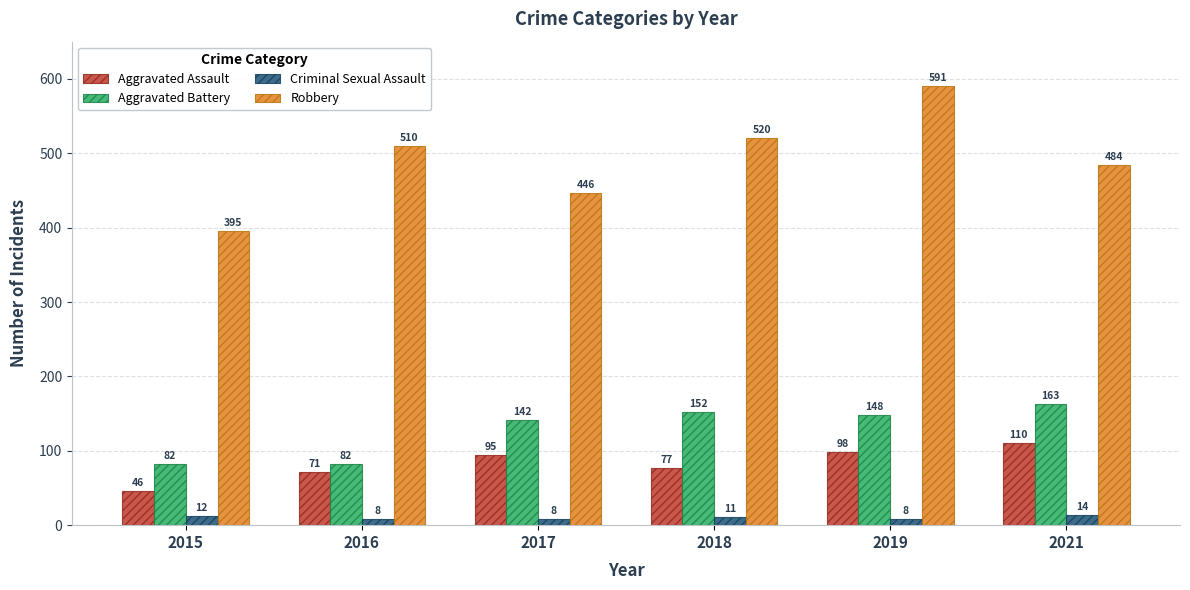

What is the difference between the highest and lowest values at 2018?

509